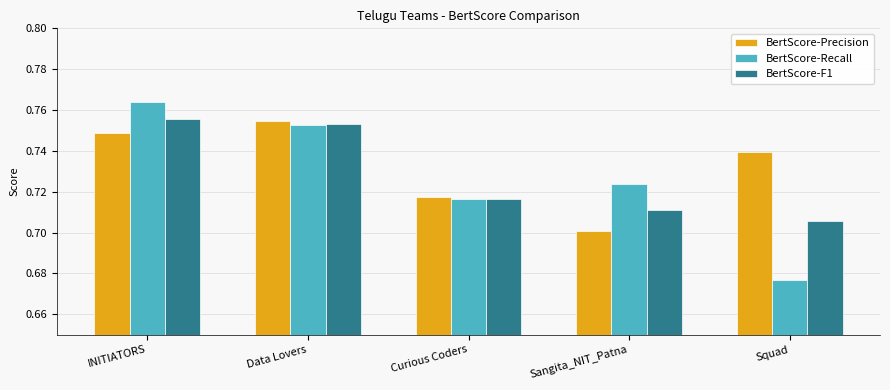

What are all the series names shown in the legend?

BertScore-Precision, BertScore-Recall, BertScore-F1